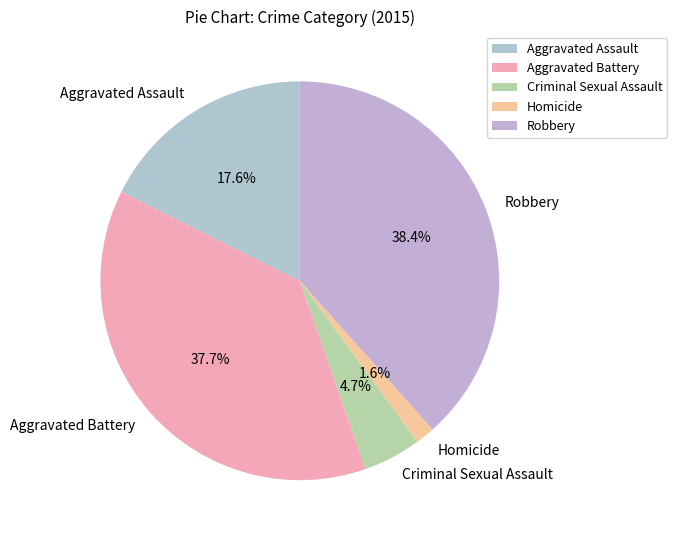

Approximately how many times larger is the value at Robbery compared to Aggravated Assault?

2.2